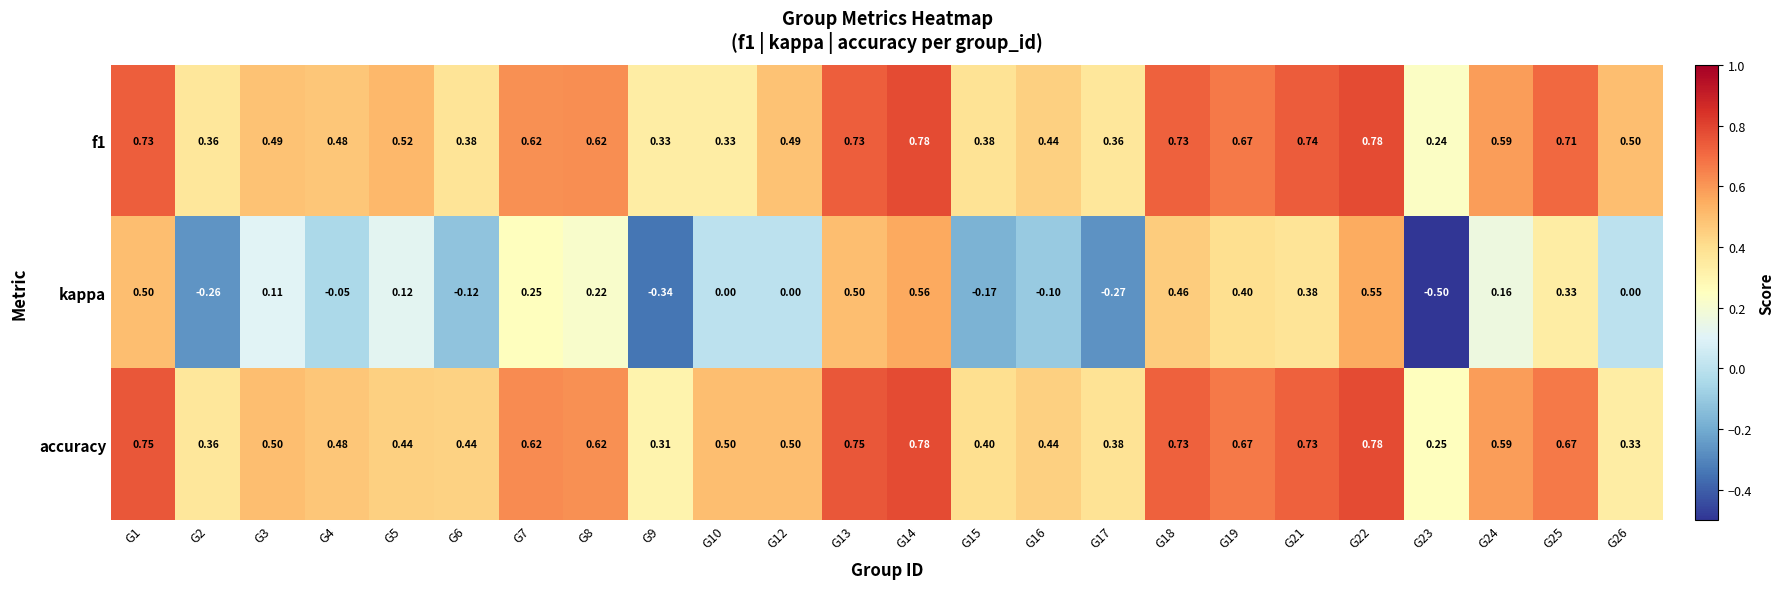

Which series has the largest range (max minus min)?

kappa